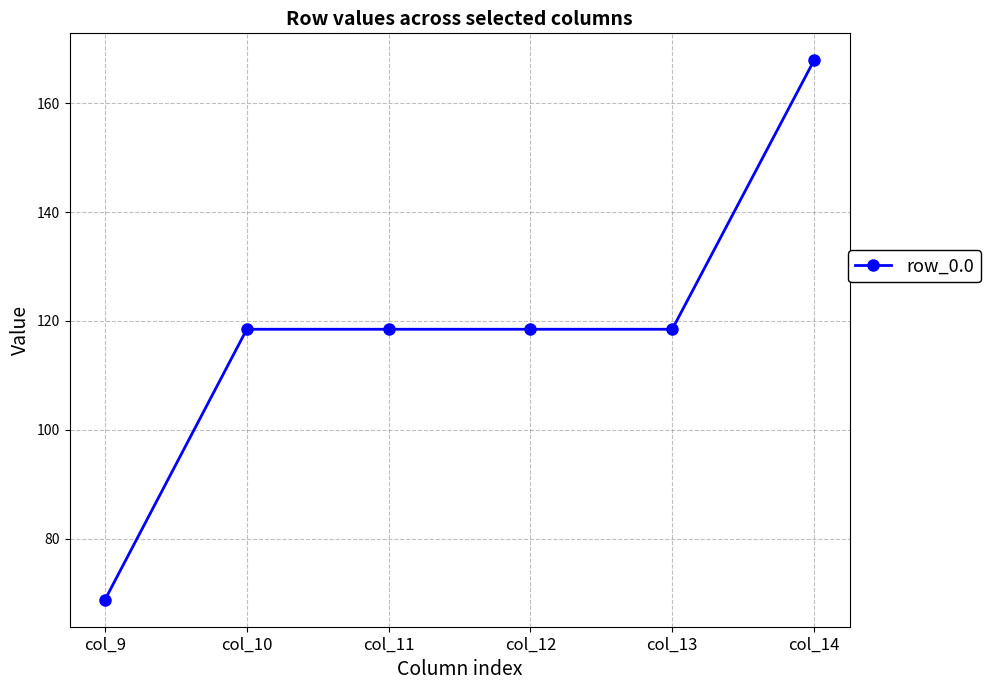

What is the ratio of the value at col_9 to the value at col_13?

0.6